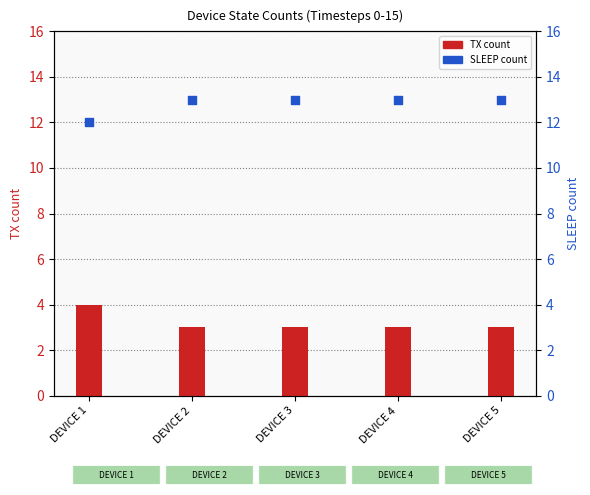

At which category is the sum across all series the highest?

DEVICE 1